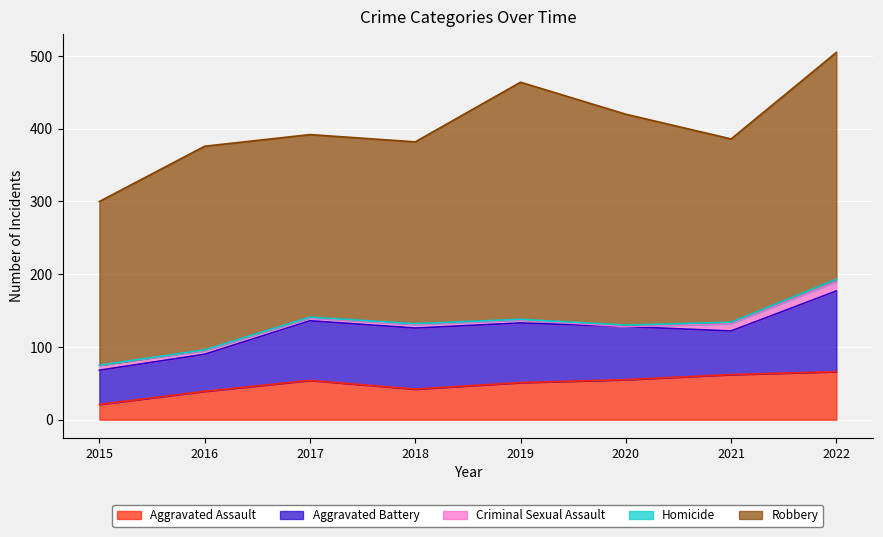

At which label is Aggravated Assault closest to 43?

2018